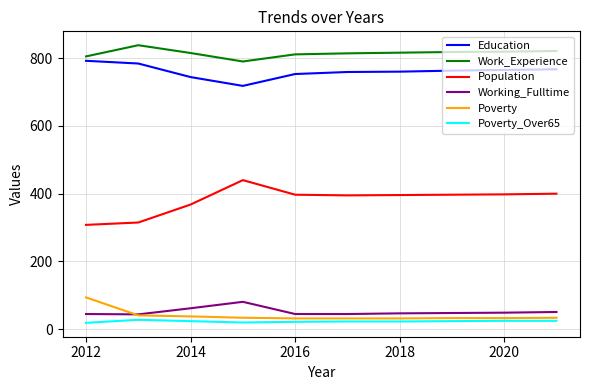

What is the greatest value displayed?

838